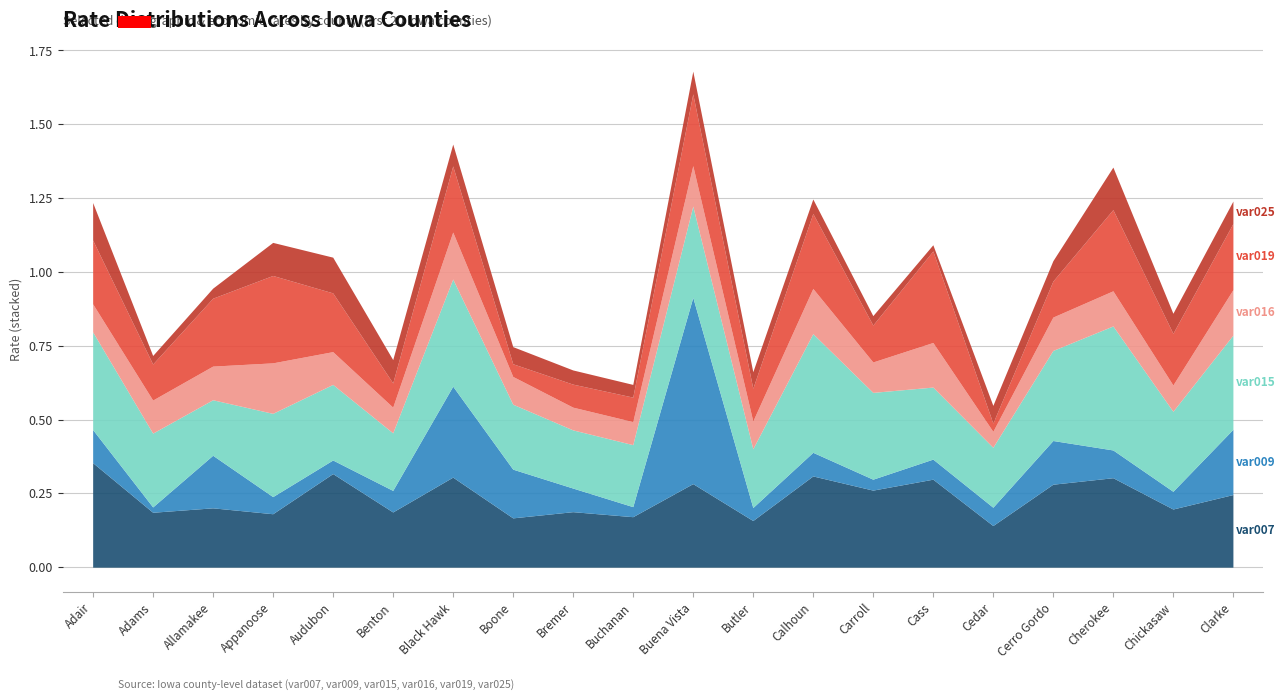

Reading left to right, list all the values displayed in this chart.

var007: Adair=0.4	Adams=0.2	Allamakee=0.2	Appanoose=0.2	Audubon=0.3	Benton=0.2	Black Hawk=0.3	Boone=0.2	Bremer=0.2	Buchanan=0.2	Buena Vista=0.3	Butler=0.2	Calhoun=0.3	Carroll=0.3	Cass=0.3	Cedar=0.1	Cerro Gordo=0.3	Cherokee=0.3	Chickasaw=0.2	Clarke=0.2
var009: Adair=0.1	Adams=0.0	Allamakee=0.2	Appanoose=0.1	Audubon=0.0	Benton=0.1	Black Hawk=0.3	Boone=0.2	Bremer=0.1	Buchanan=0.0	Buena Vista=0.6	Butler=0.0	Calhoun=0.1	Carroll=0.0	Cass=0.1	Cedar=0.1	Cerro Gordo=0.1	Cherokee=0.1	Chickasaw=0.1	Clarke=0.2
var015: Adair=0.3	Adams=0.2	Allamakee=0.2	Appanoose=0.3	Audubon=0.3	Benton=0.2	Black Hawk=0.4	Boone=0.2	Bremer=0.2	Buchanan=0.2	Buena Vista=0.3	Butler=0.2	Calhoun=0.4	Carroll=0.3	Cass=0.2	Cedar=0.2	Cerro Gordo=0.3	Cherokee=0.4	Chickasaw=0.3	Clarke=0.3
var016: Adair=0.1	Adams=0.1	Allamakee=0.1	Appanoose=0.2	Audubon=0.1	Benton=0.1	Black Hawk=0.2	Boone=0.1	Bremer=0.1	Buchanan=0.1	Buena Vista=0.1	Butler=0.1	Calhoun=0.2	Carroll=0.1	Cass=0.2	Cedar=0.1	Cerro Gordo=0.1	Cherokee=0.1	Chickasaw=0.1	Clarke=0.2
var019: Adair=0.2	Adams=0.1	Allamakee=0.2	Appanoose=0.3	Audubon=0.2	Benton=0.1	Black Hawk=0.2	Boone=0.0	Bremer=0.1	Buchanan=0.1	Buena Vista=0.2	Butler=0.1	Calhoun=0.3	Carroll=0.1	Cass=0.3	Cedar=0.0	Cerro Gordo=0.1	Cherokee=0.3	Chickasaw=0.2	Clarke=0.2
var025: Adair=0.1	Adams=0.0	Allamakee=0.0	Appanoose=0.1	Audubon=0.1	Benton=0.1	Black Hawk=0.1	Boone=0.1	Bremer=0.0	Buchanan=0.0	Buena Vista=0.1	Butler=0.1	Calhoun=0.0	Carroll=0.0	Cass=0.0	Cedar=0.1	Cerro Gordo=0.1	Cherokee=0.1	Chickasaw=0.1	Clarke=0.1